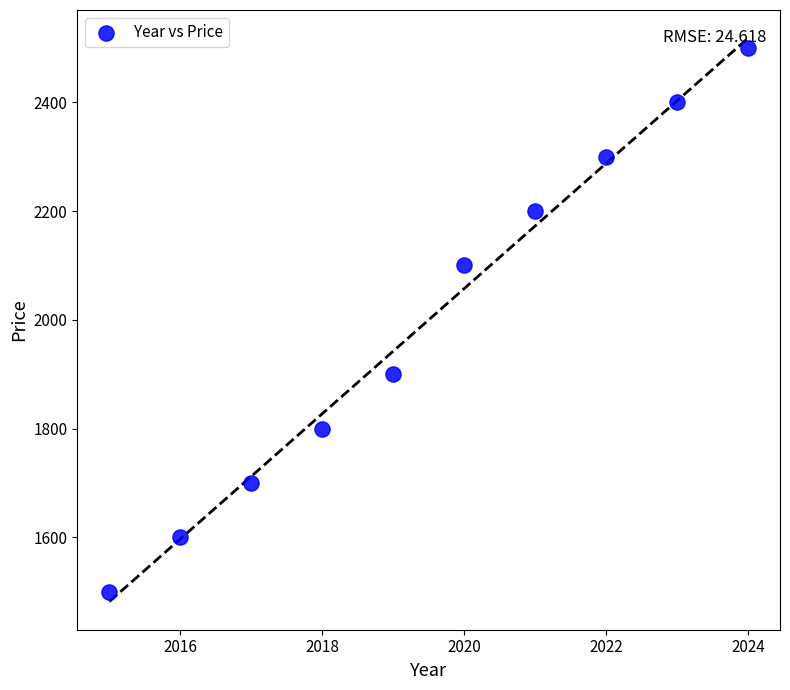

What is the average Y value?

2000